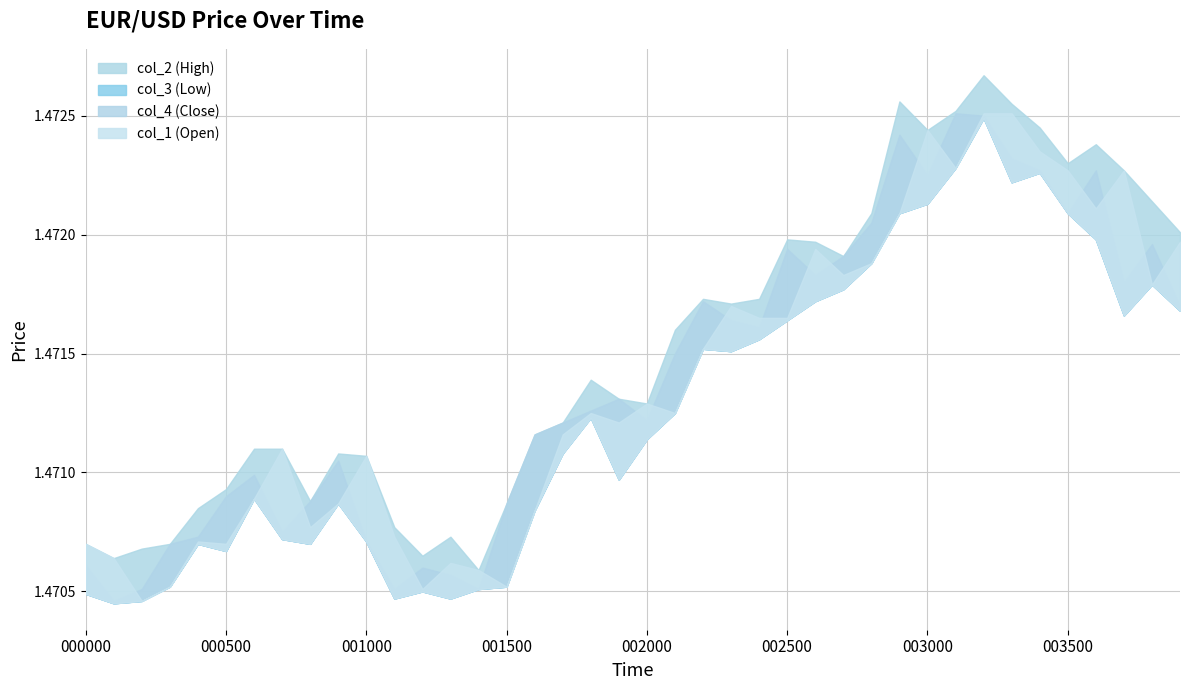

Which series has the largest total across all categories?

col_2